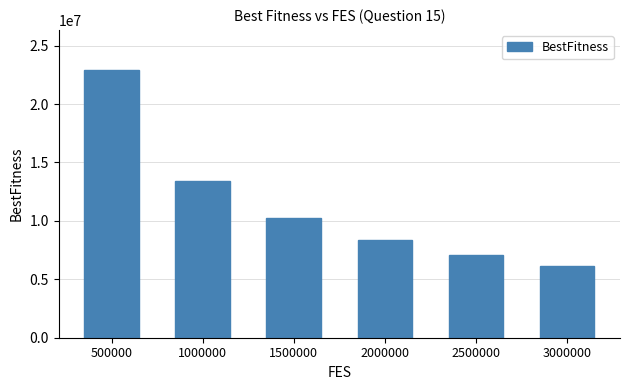

What is the average value?

11353639.3